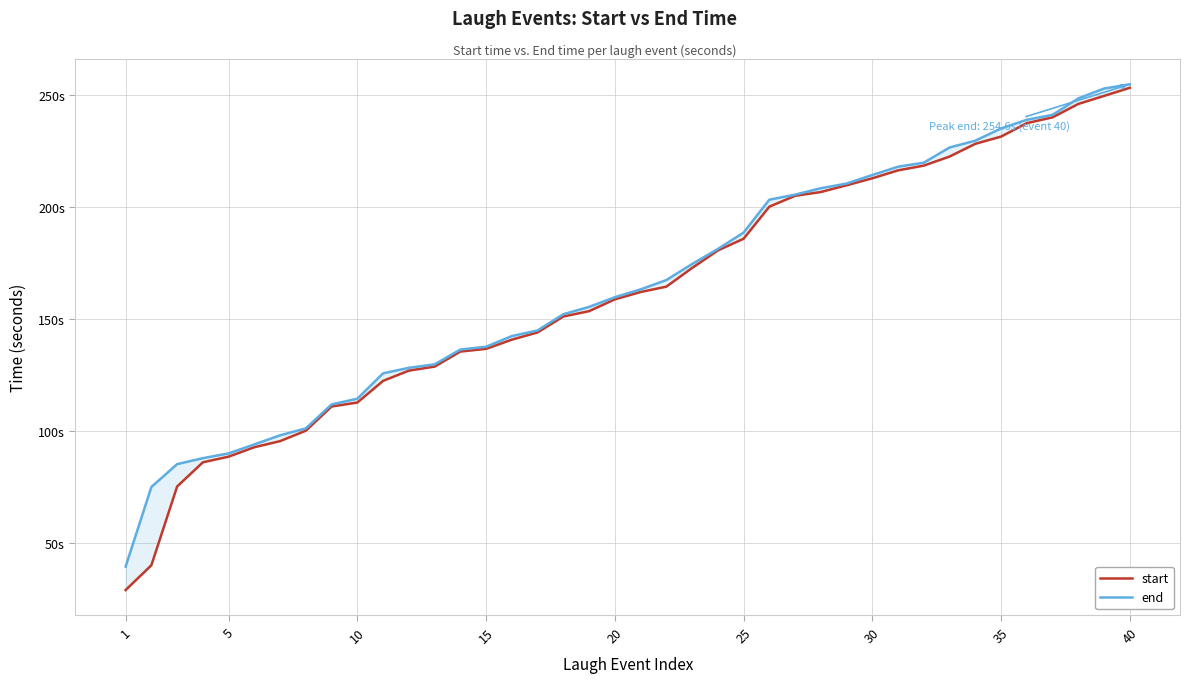

True or false: end has more than 0 points higher than both neighbors.

False